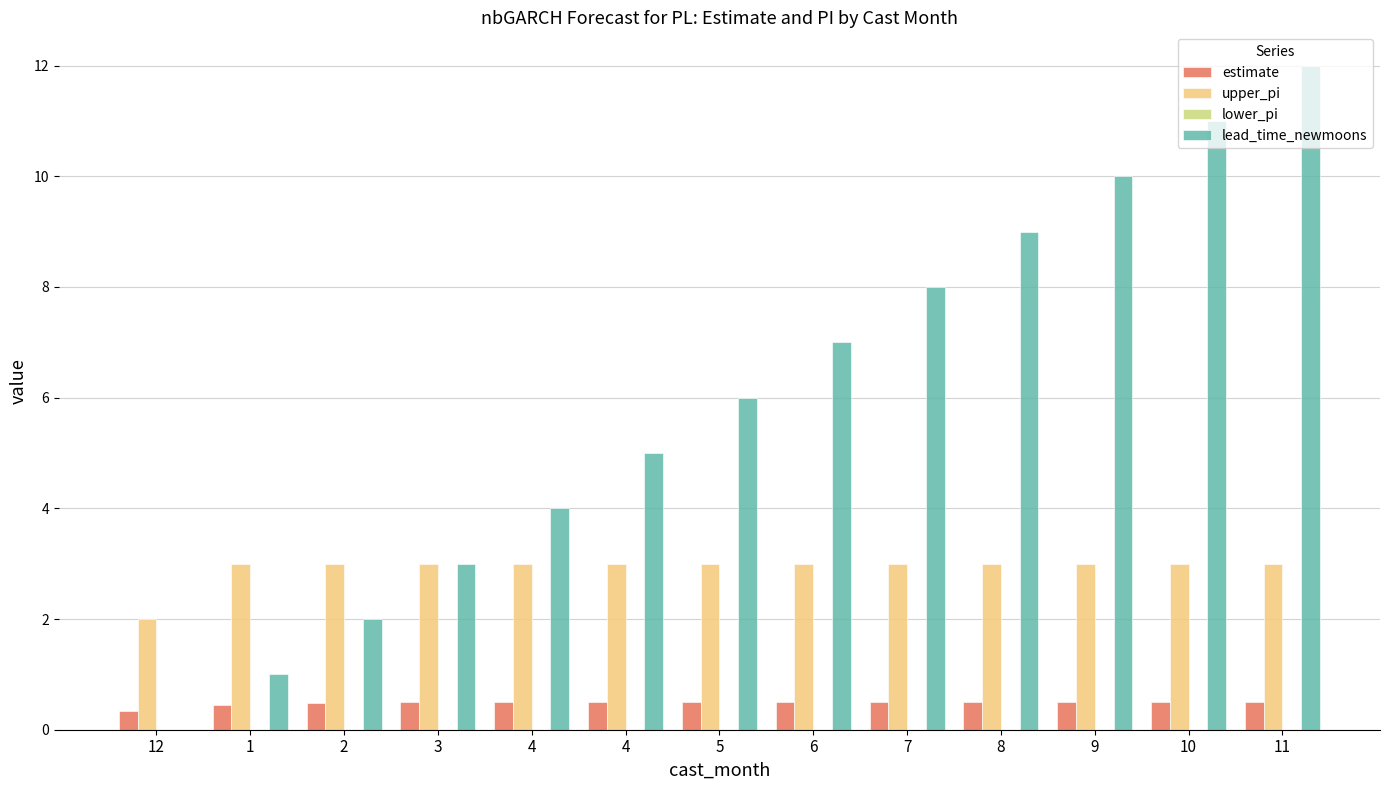

At which category is the sum across all series the highest?

11